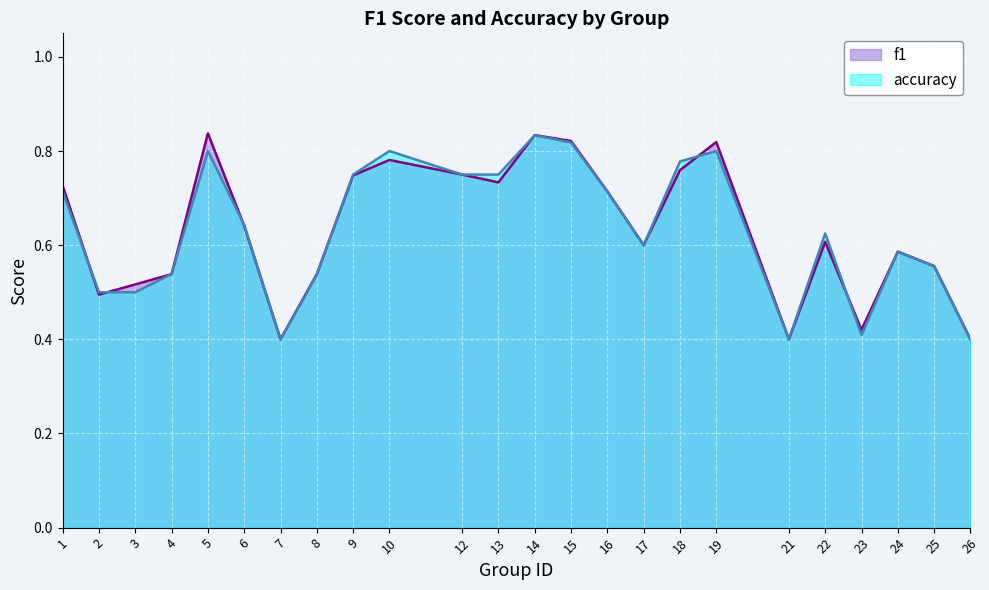

Which category has the lowest value across all series?

7